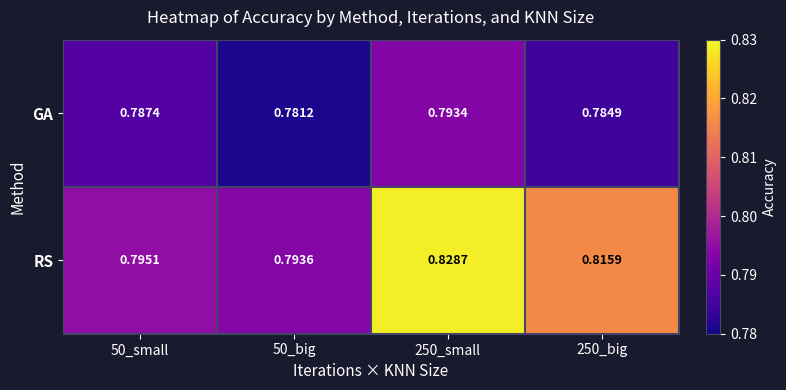

Rank the series by their maximum value, from highest to lowest.

RS, GA